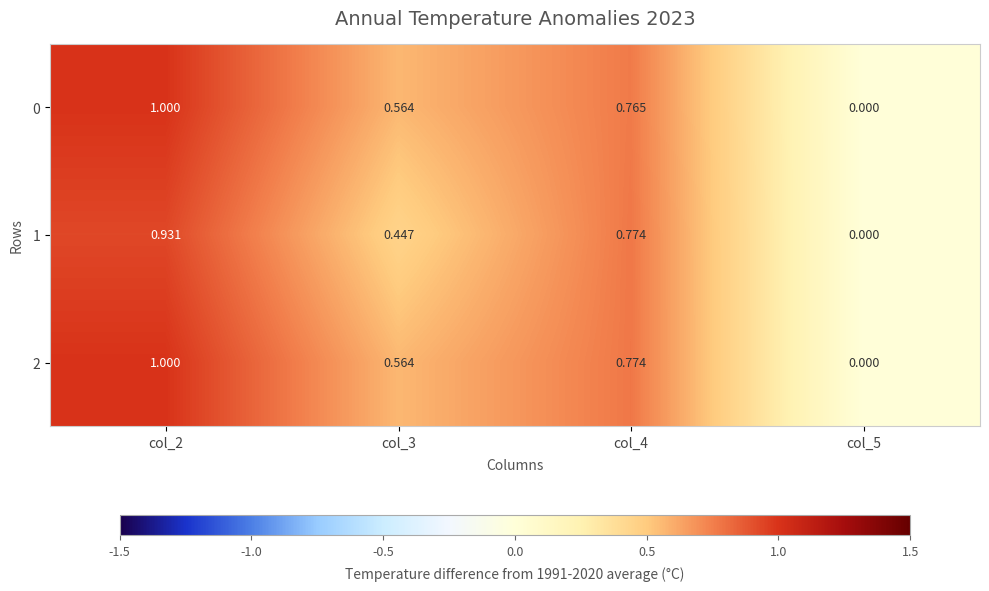

How many data points in 1 are above 0?

3